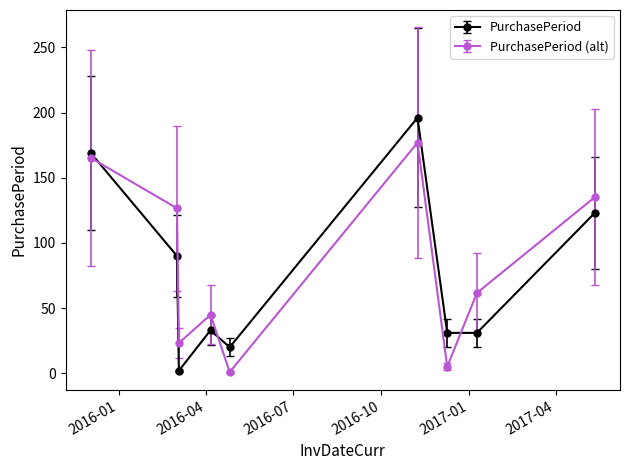

What is the highest value of the PurchasePeriod (alt) series?

176.9